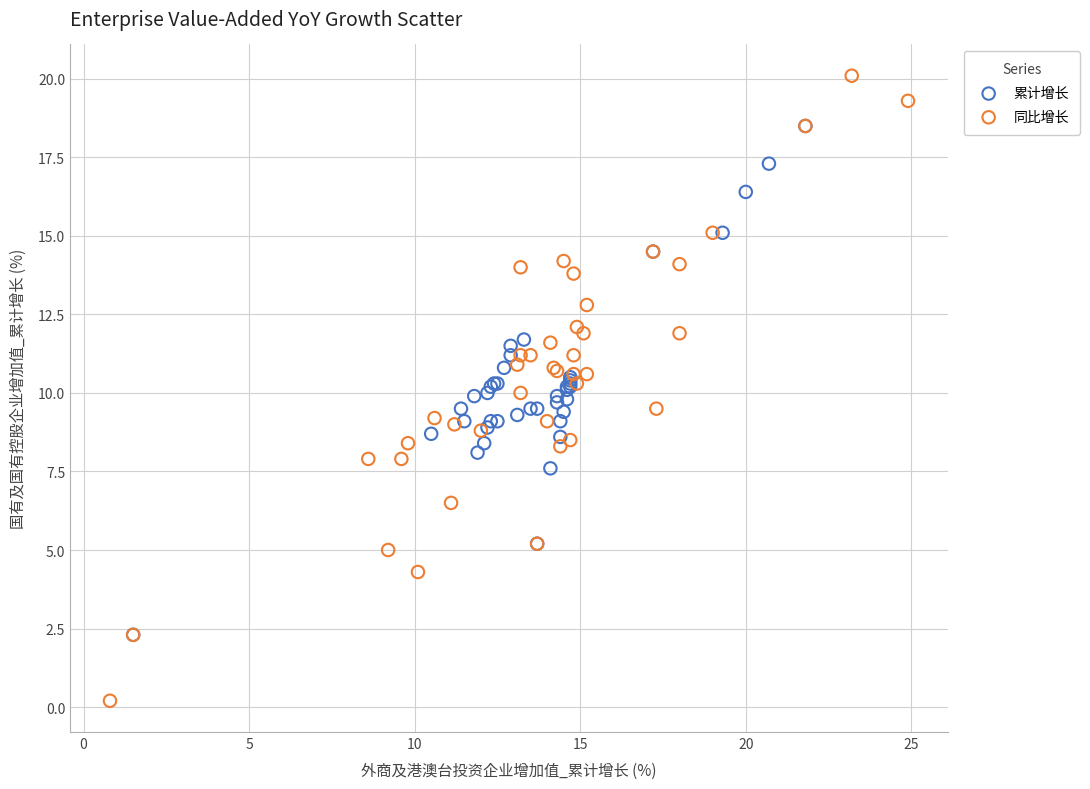

Which series reaches the minimum Y coordinate?

同比增长